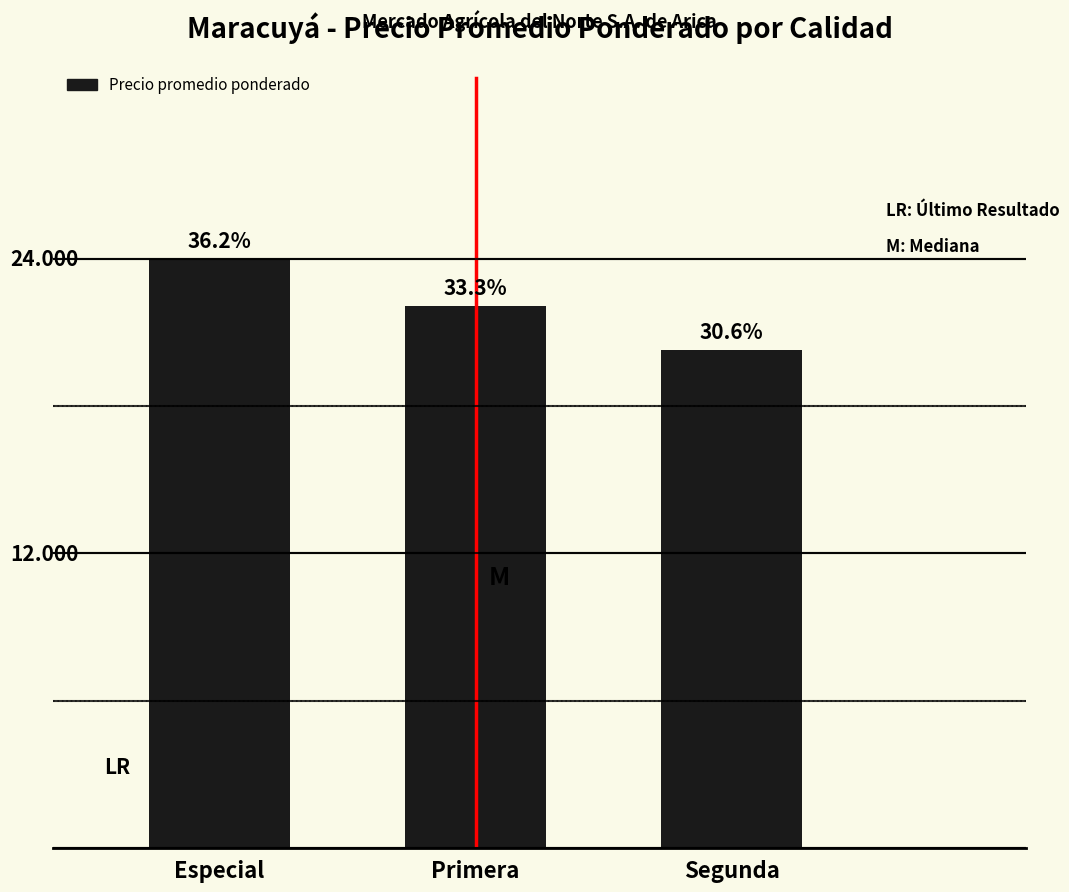

At which label is the value closest to 22160?

Primera